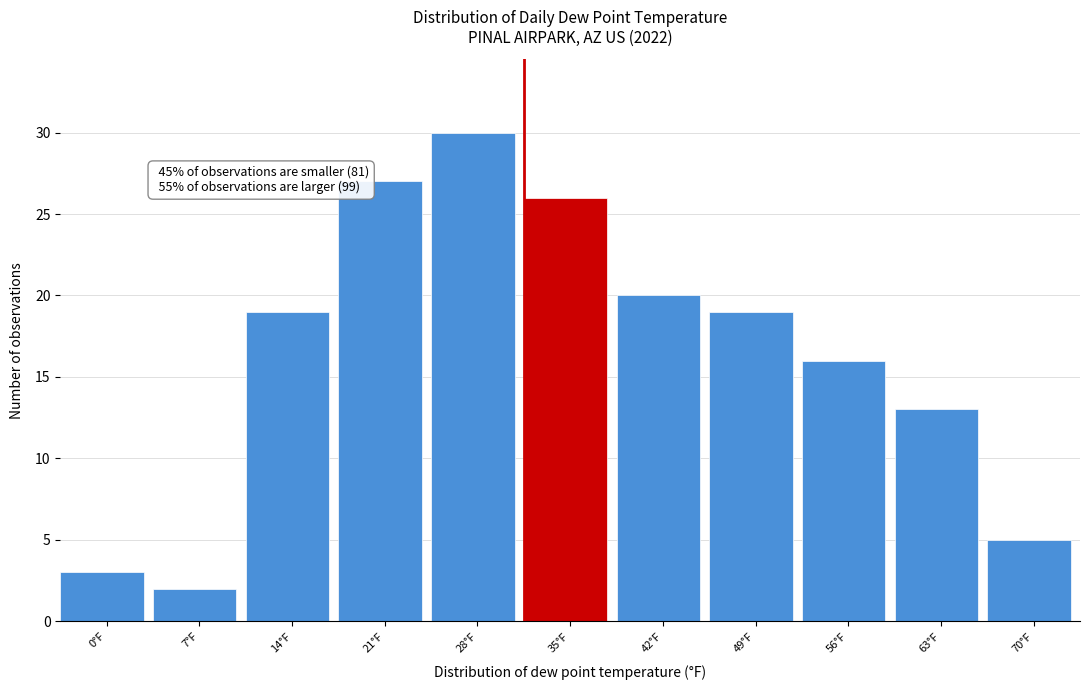

Reading left to right, transcribe all the data shown in this chart.

3	2	19	27	30	26	20	19	16	13	5